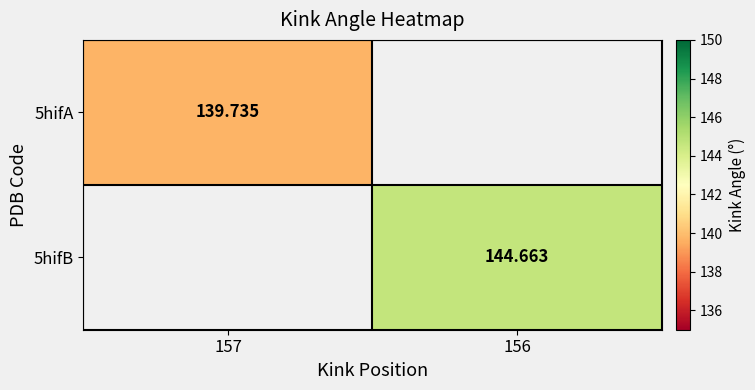

Is the value of 5hifA at 157 greater than the value of 5hifB at 156?

No